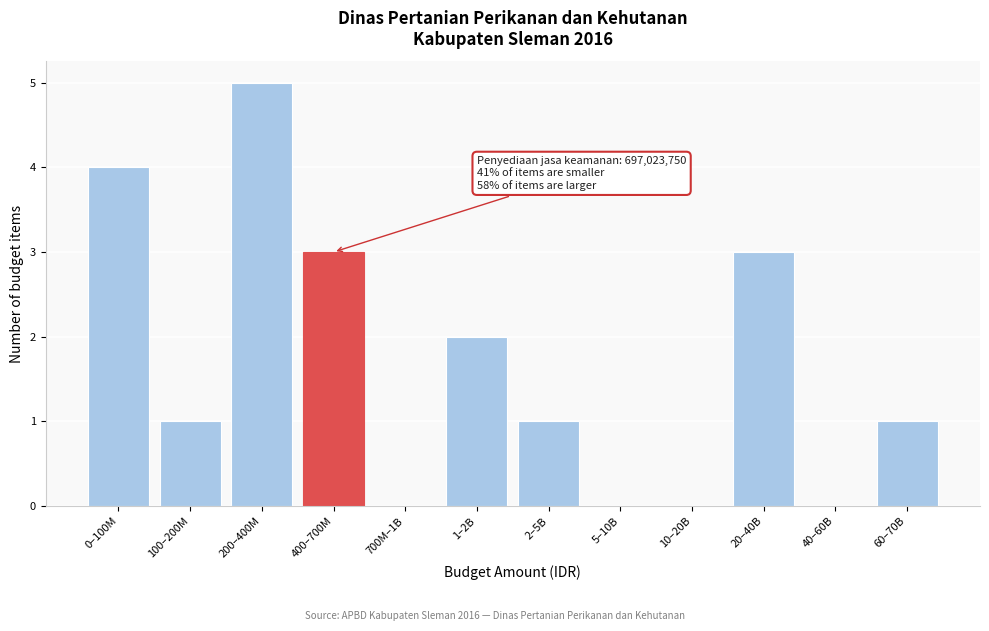

Reading right to left, extract all data points from this chart.

60–70B=1	40–60B=0	20–40B=3	10–20B=0	5–10B=0	2–5B=1	1–2B=2	700M–1B=0	400–700M=3	200–400M=5	100–200M=1	0–100M=4